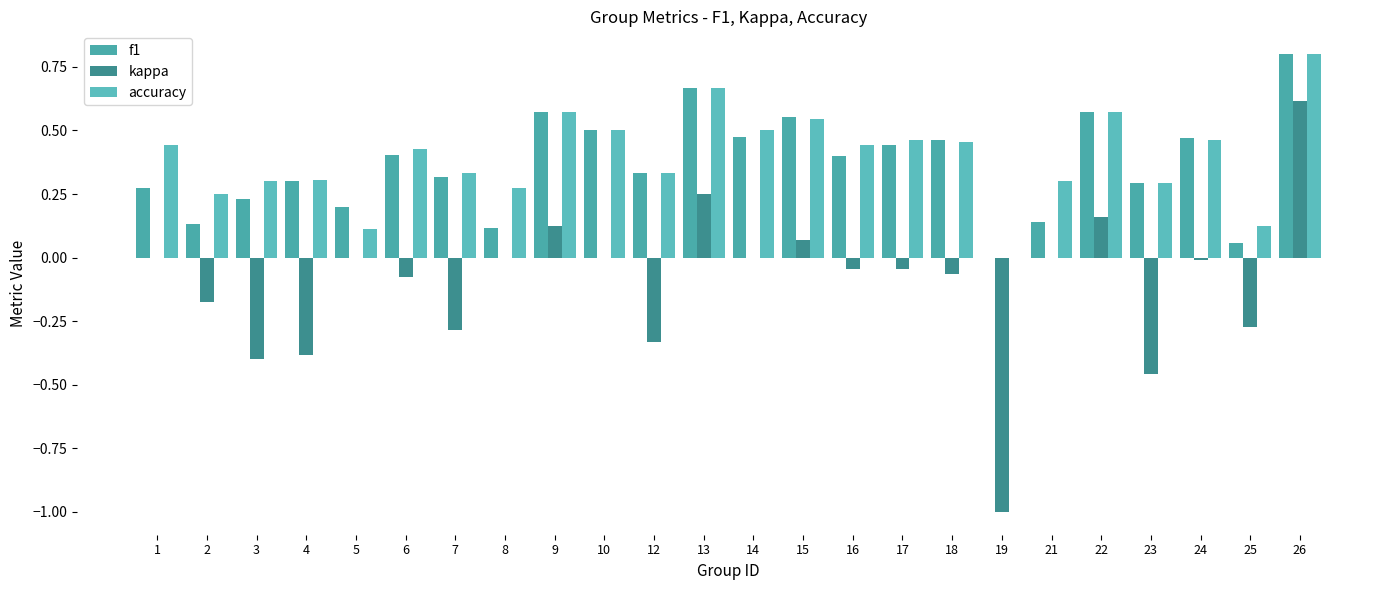

Where is f1 nearest to the value 0?

19